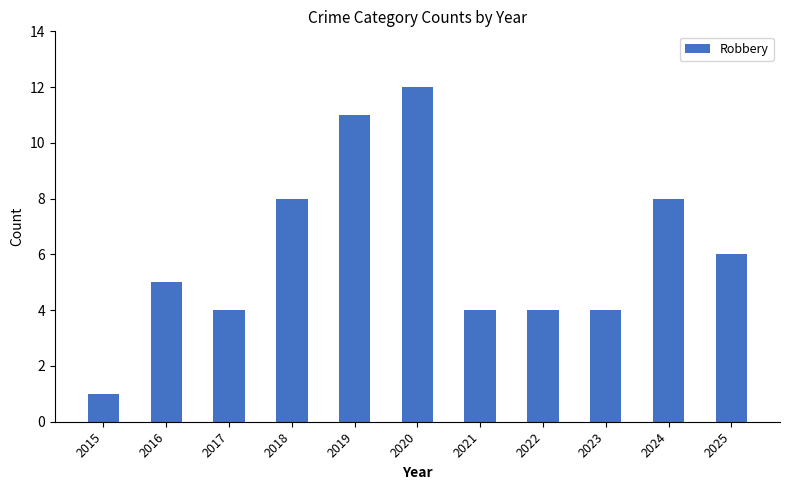

What is the ratio of the value at 2018 to the value at 2017?

2.0